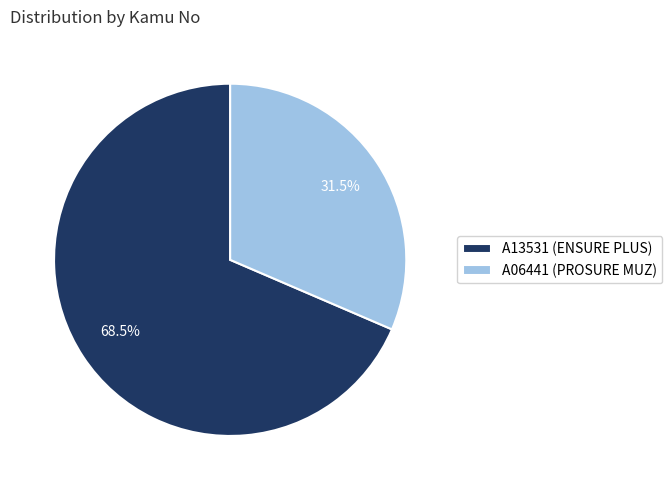

Which category has the smallest portion of the pie?

A06441